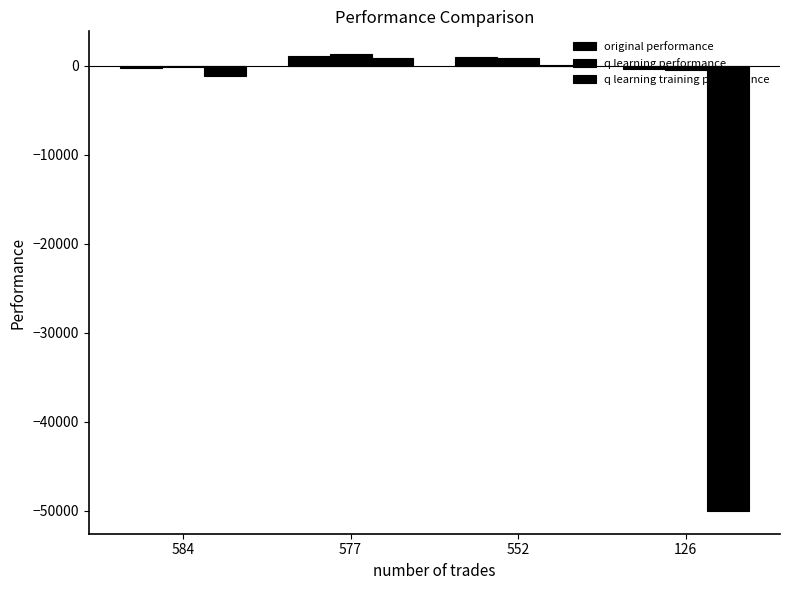

Rank the categories by q learning performance value from lowest to highest.

126, 584, 552, 577